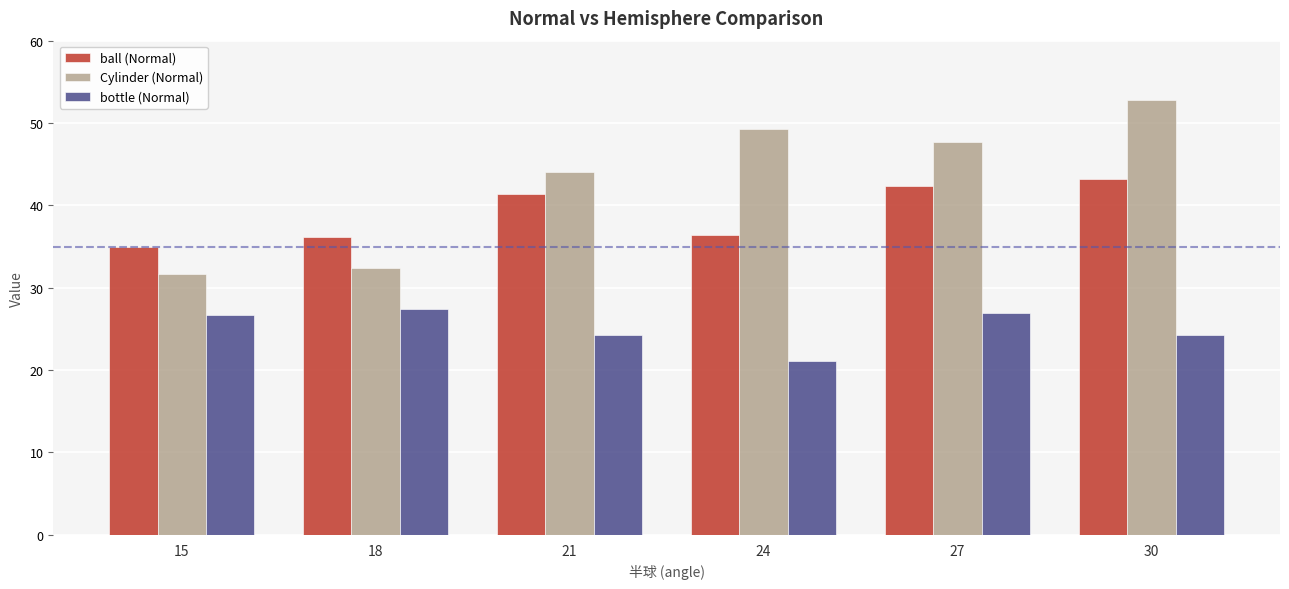

At 18, list the series in order from smallest to largest.

bottle (Normal), Cylinder (Normal), ball (Normal)